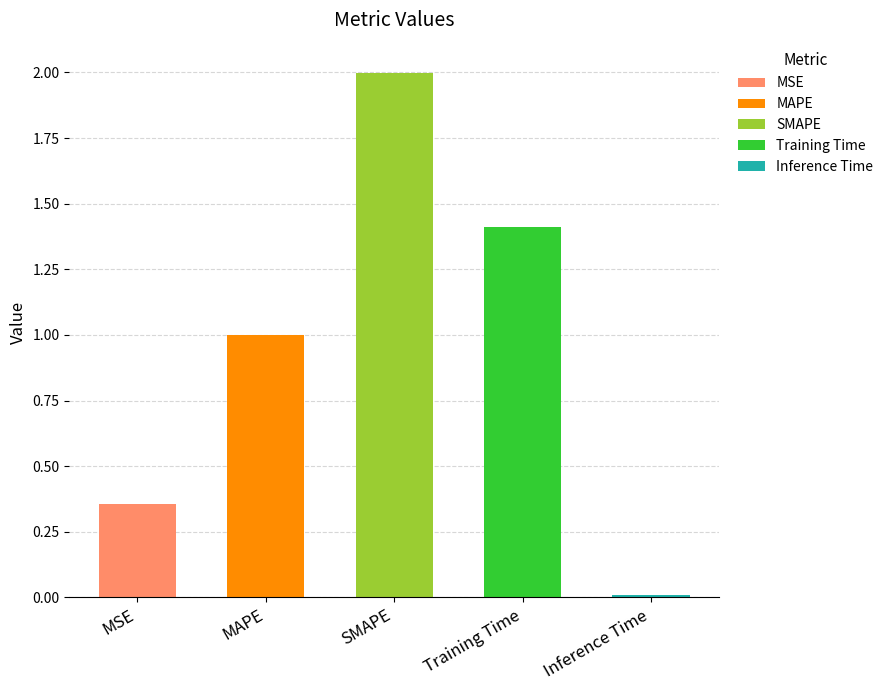

How many data points does each series have?

5